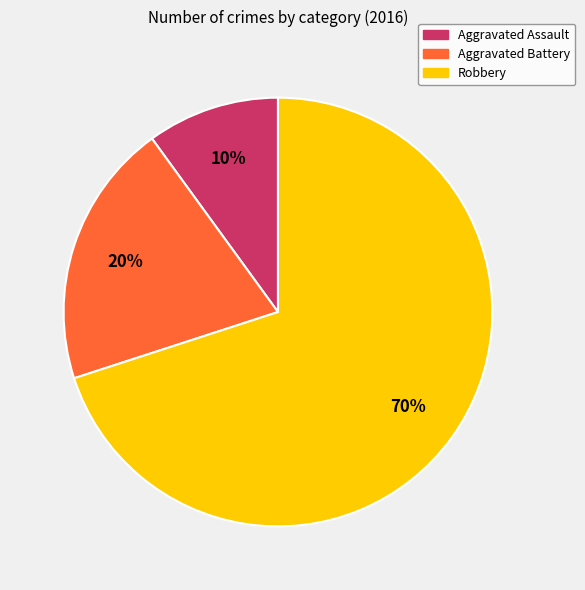

True or false: Aggravated Battery accounts for 11% of the total.

False